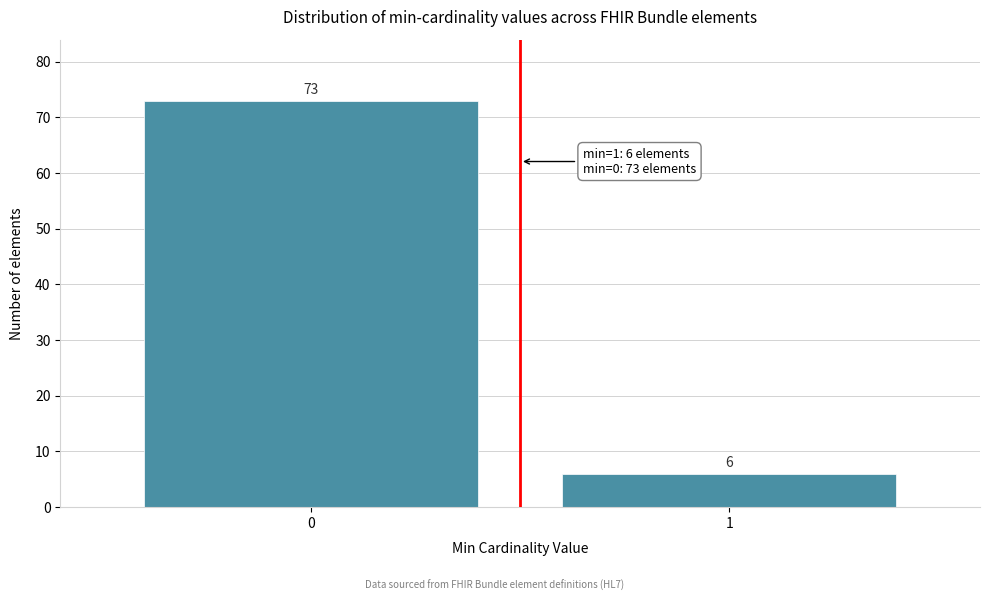

Reading left to right, transcribe all the data shown in this chart.

0=73	1=6